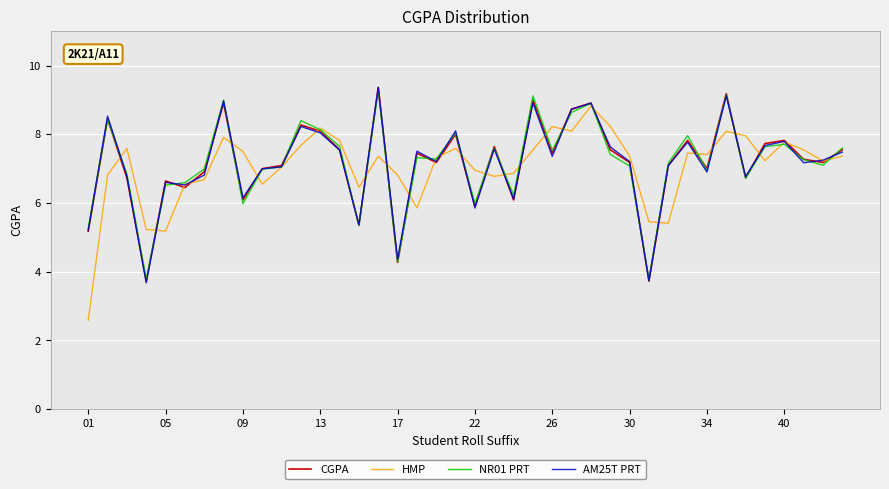

How many values in the HMP series are below 7?

15